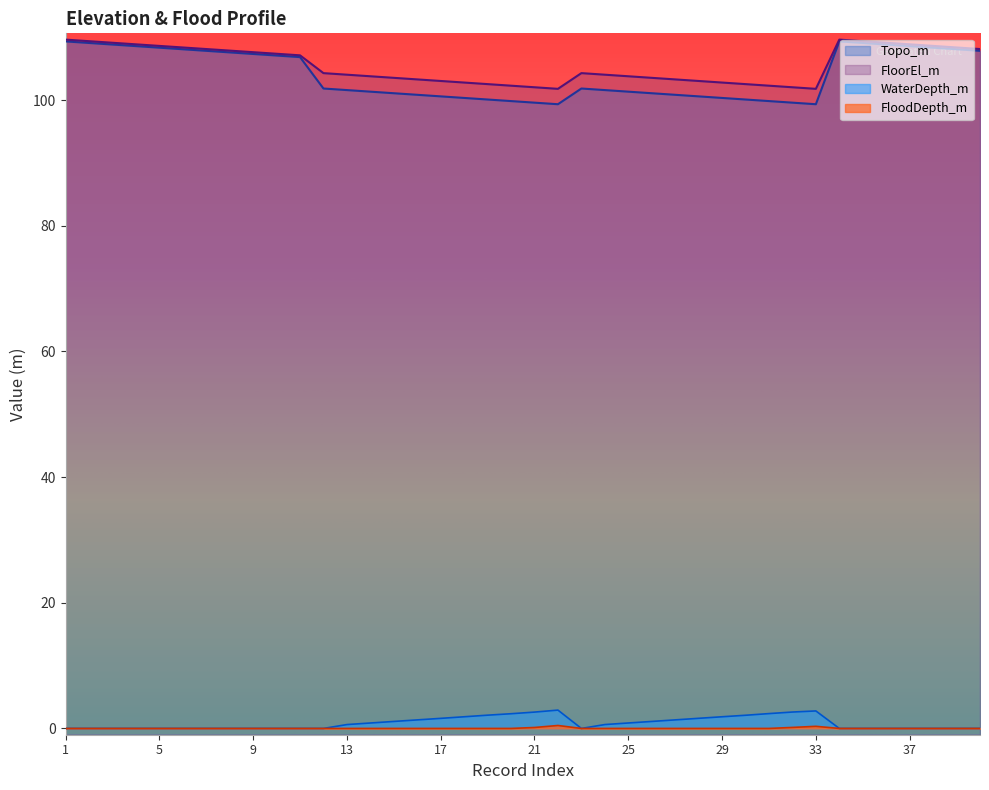

The Topo_m series shows 108.6 at 4. True or false?

True